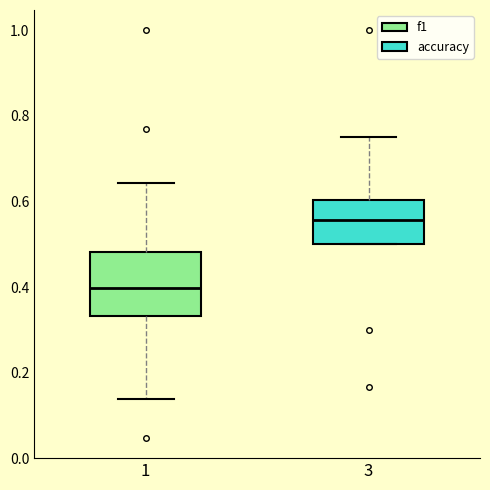

Which box's median line is the lowest?

1